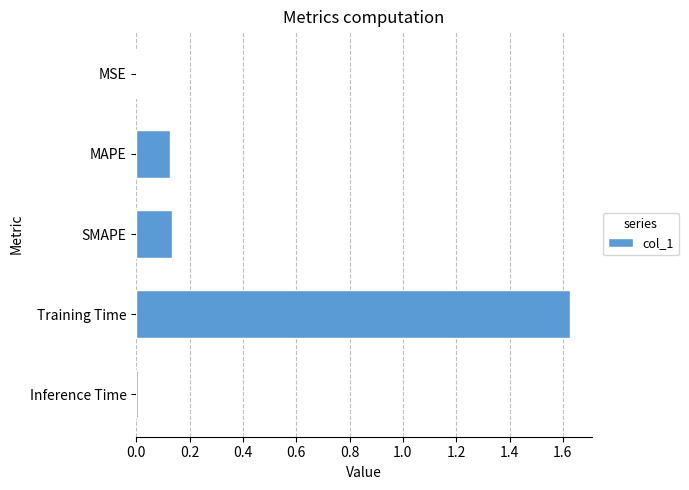

The value at Inference Time is 0.0. True or false?

True